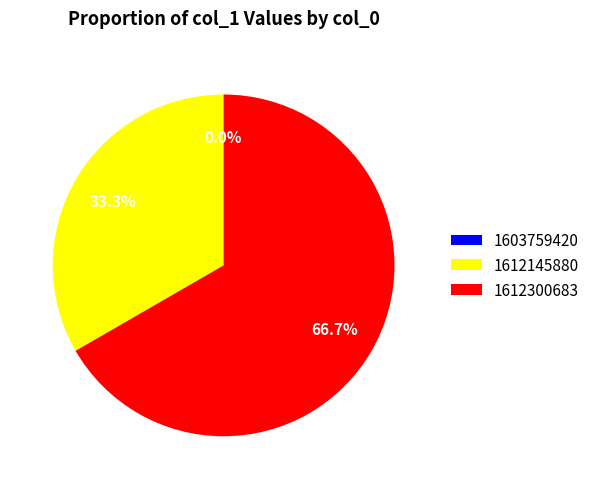

Count the number of slices in the pie.

3